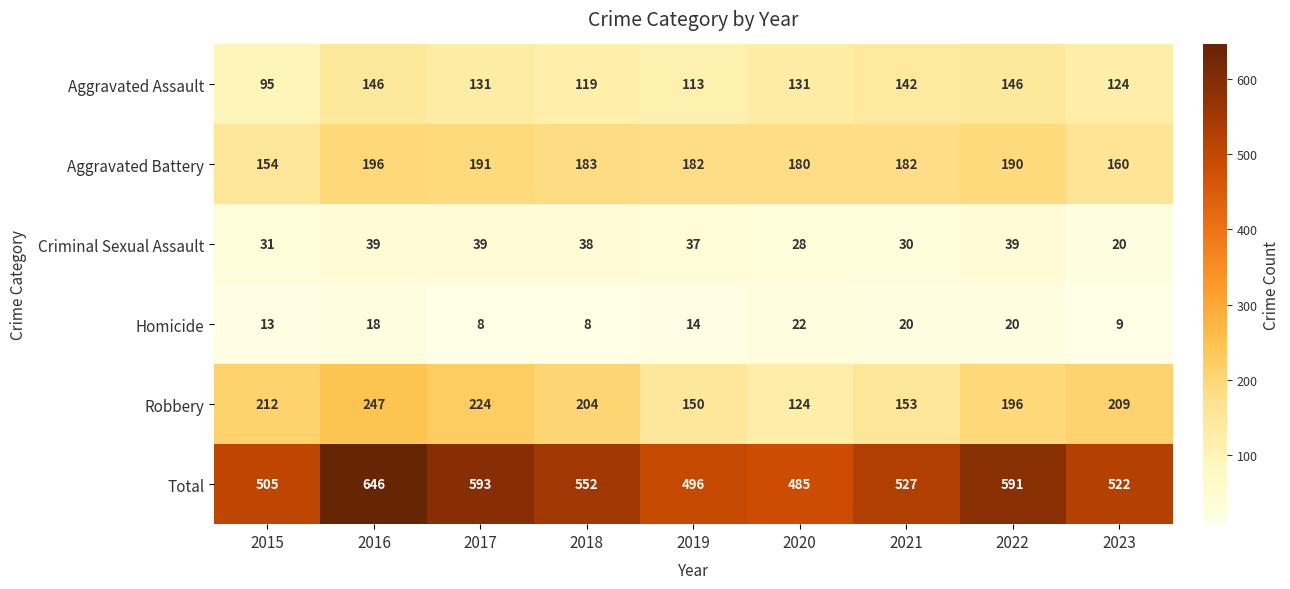

The Total series shows 757 at 2019. True or false?

False